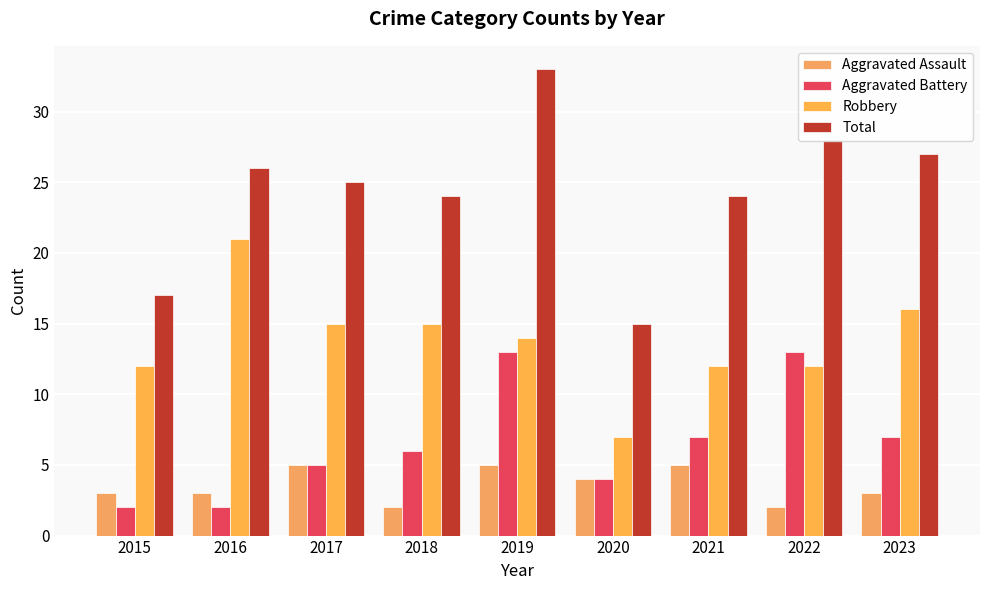

At how many categories does at least one series exceed 30?

1